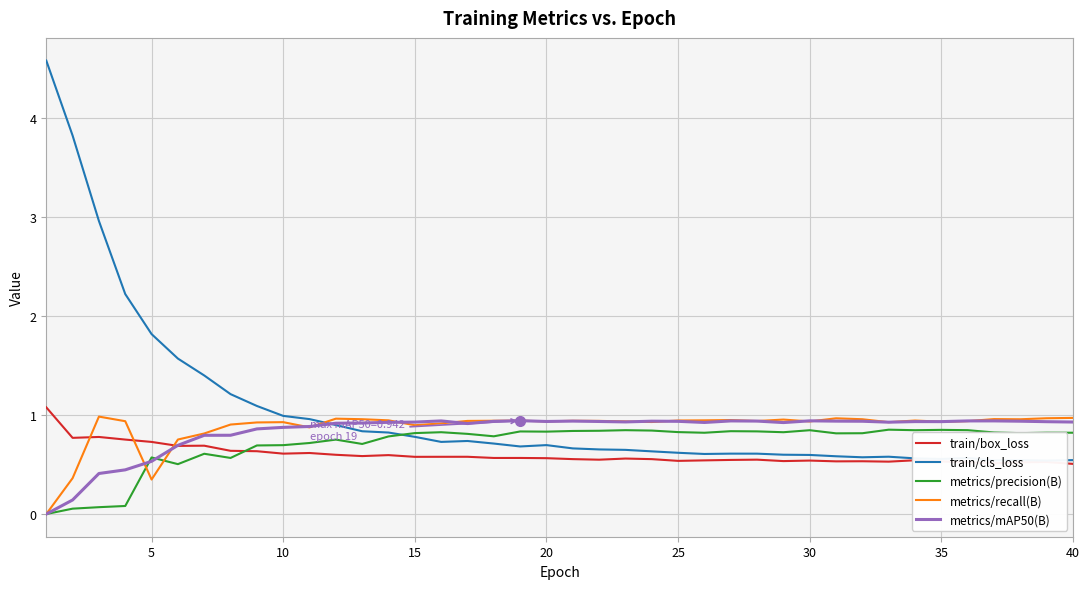

What are all the series names shown in the legend?

train/box_loss, train/cls_loss, metrics/precision(B), metrics/recall(B), metrics/mAP50(B)